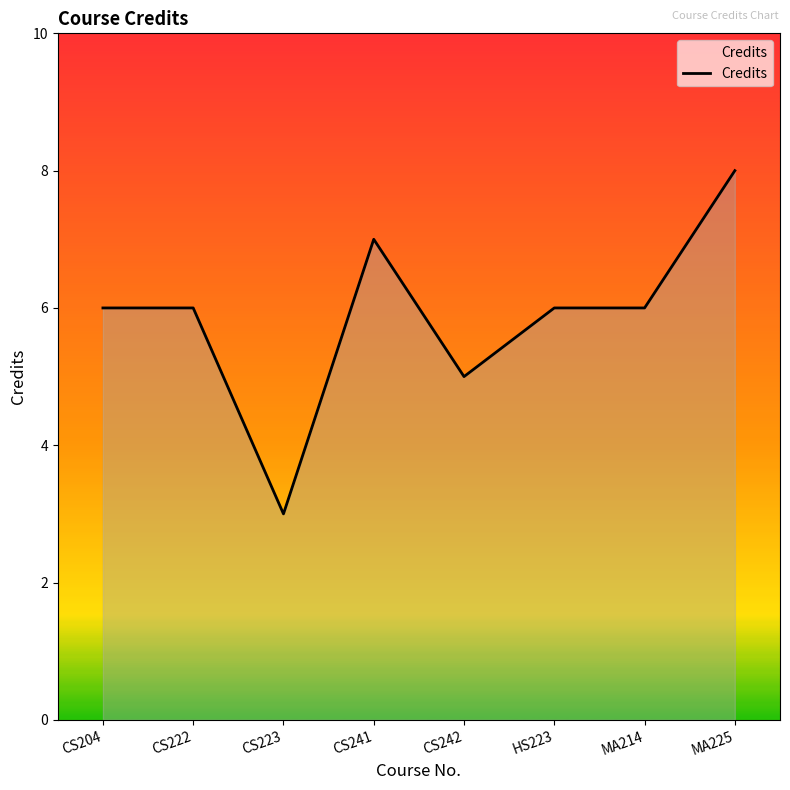

What is the sum of the values at CS204 and HS223?

12